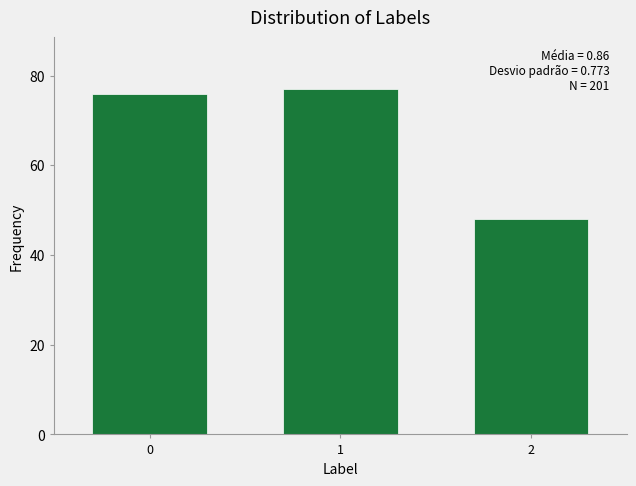

Reading left to right, transcribe all the data shown in this chart.

0=76	1=77	2=48